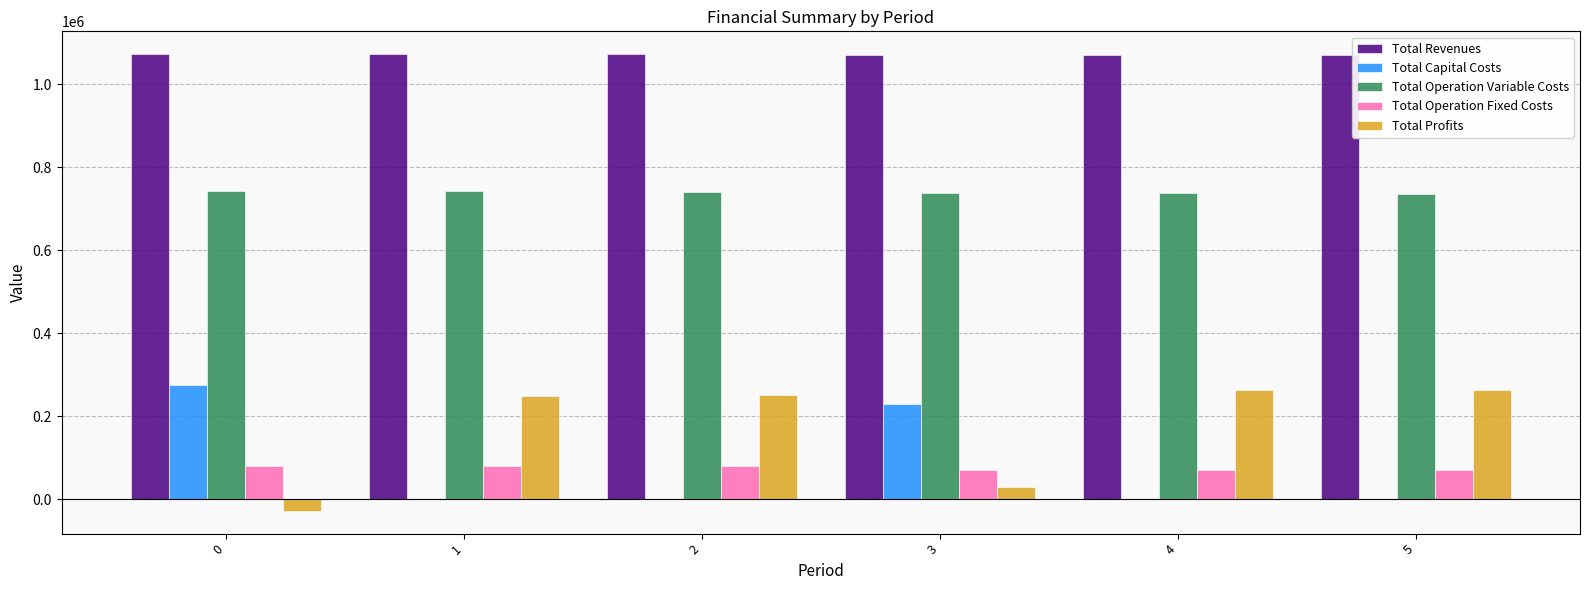

What is the sum of the Total Revenues values at 3 and 2?

2142684.7